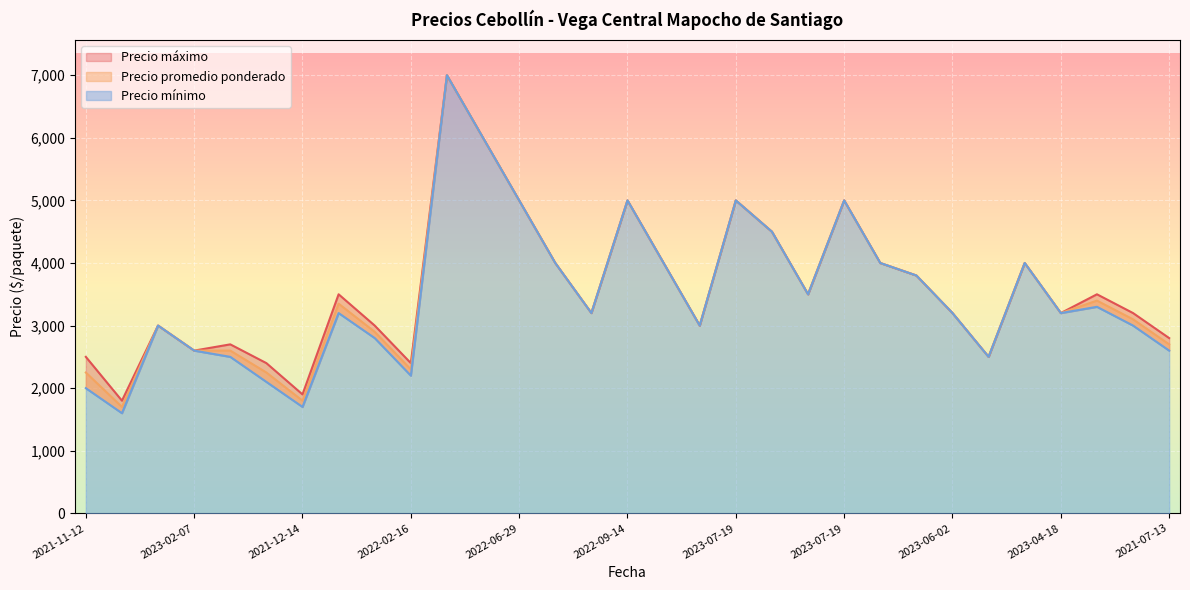

The value of Precio minimo at 2023-08-22 is 5754. True or false?

False